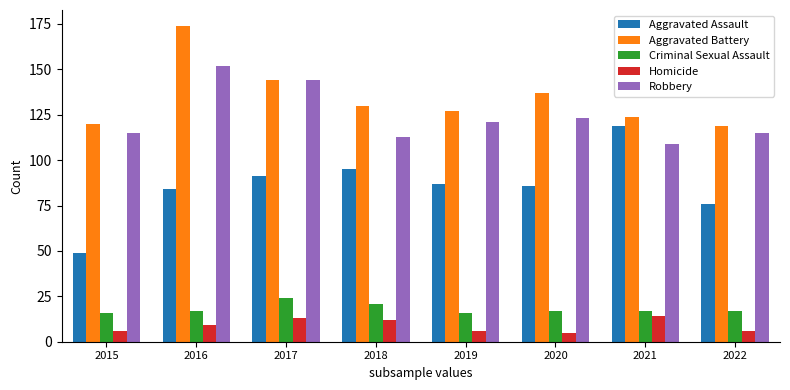

How many groups of bars are there?

8